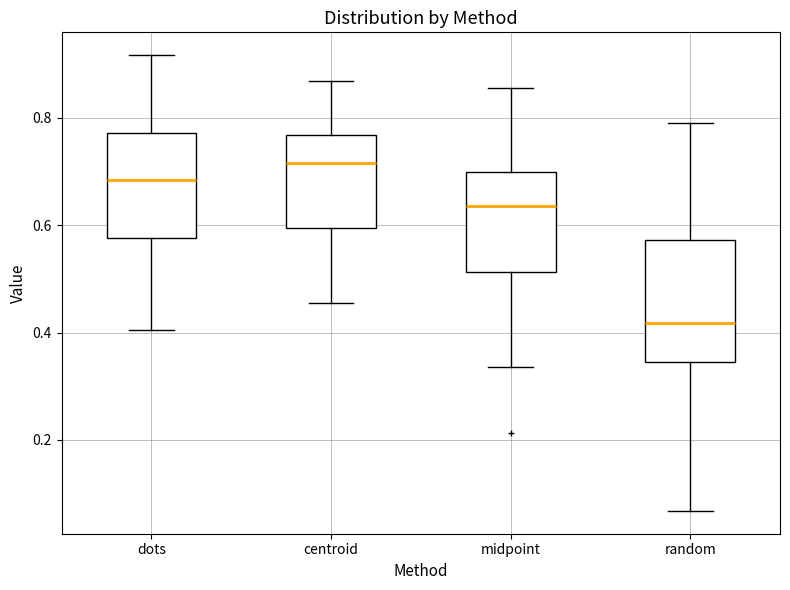

Where is the lower edge of the box for centroid on the y-axis? The values are not printed on the chart, so give them approximately, as read against the axis.

0.60